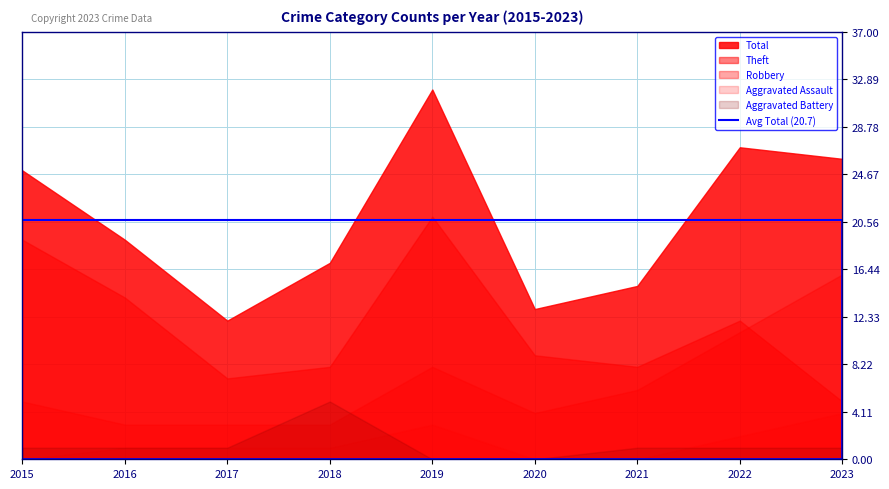

True or false: Total and Theft cross at least once.

False